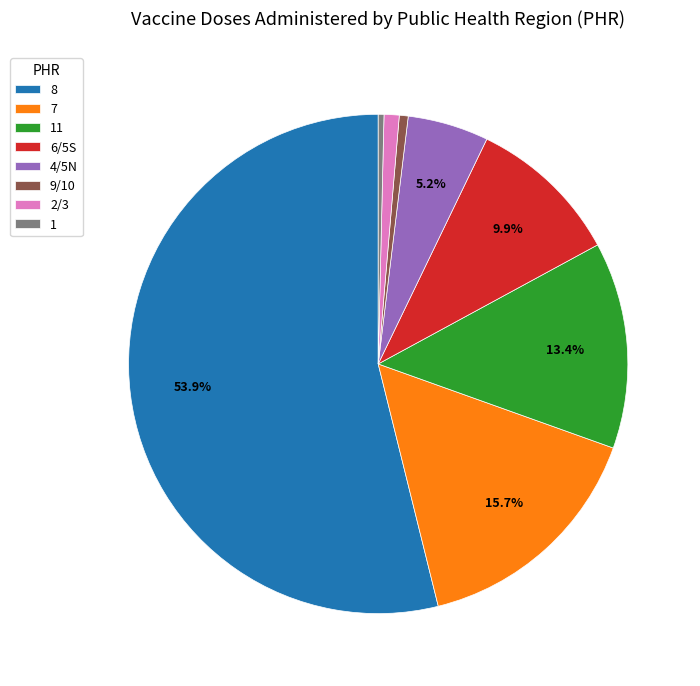

The 8 slice represents 71% of the pie. True or false?

False